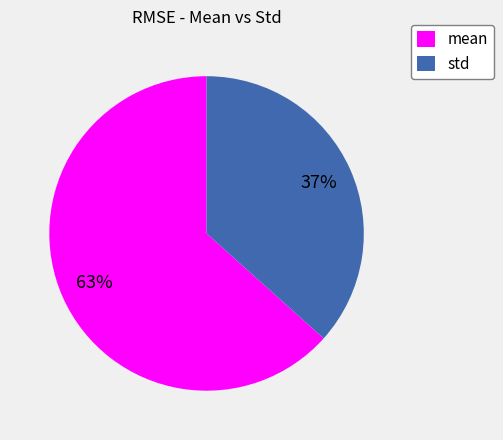

Which has a higher value, mean or std?

mean